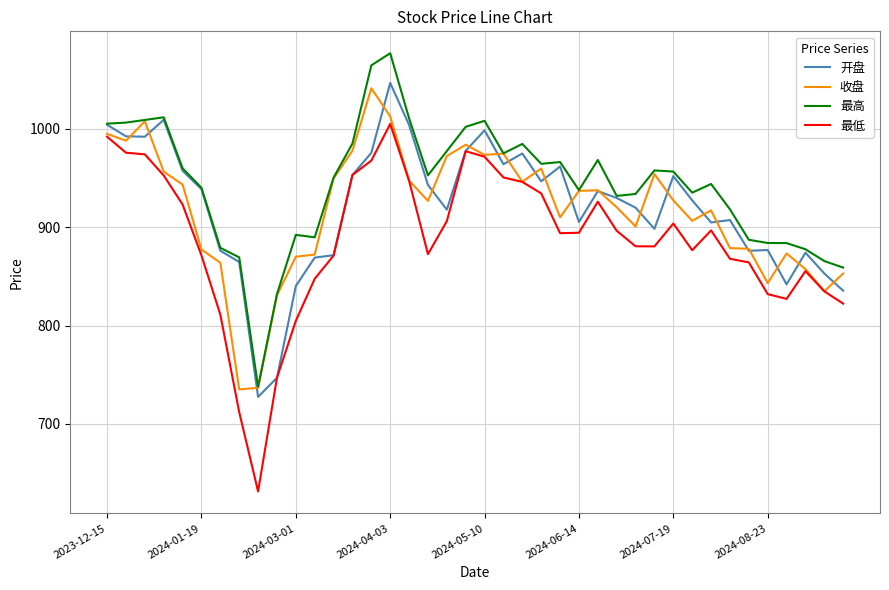

True or false: 最低 and 最高 cross at least once.

False